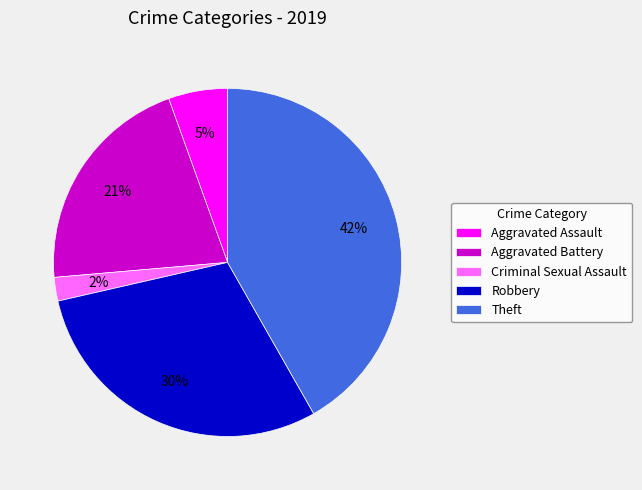

Is the sum of Aggravated Battery and Aggravated Assault greater than half?

No